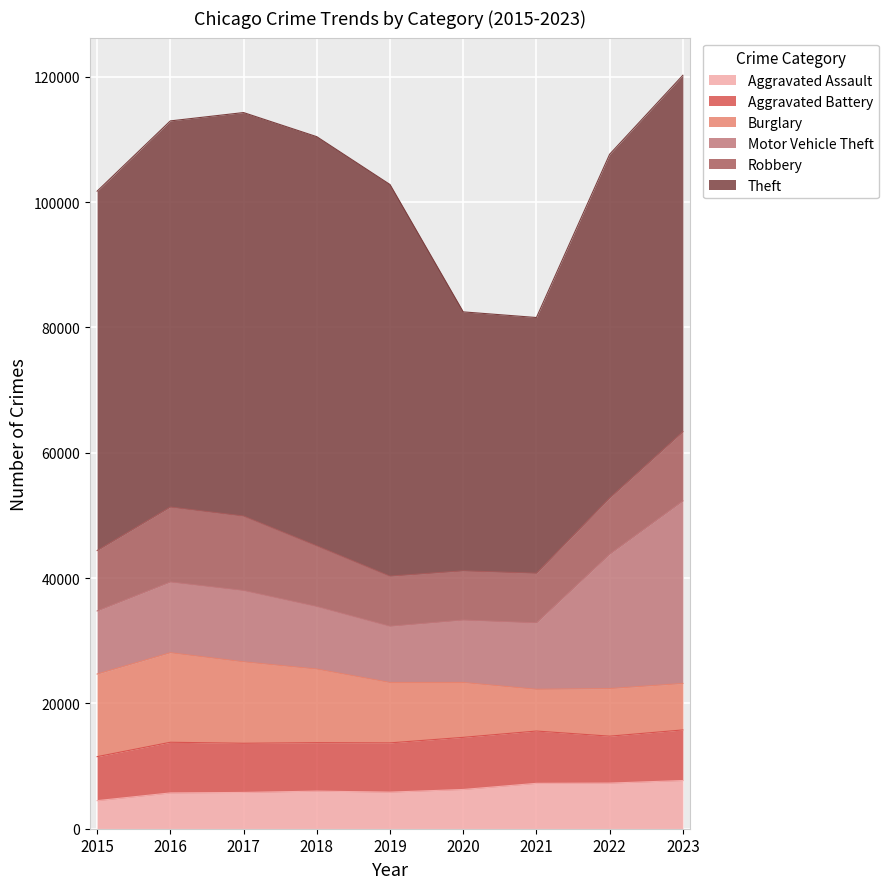

What is the average value of the Robbery series?

9659